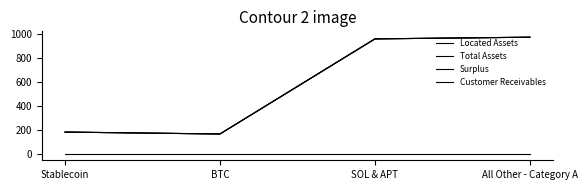

Does the chart display data point markers on the line(s)?

No